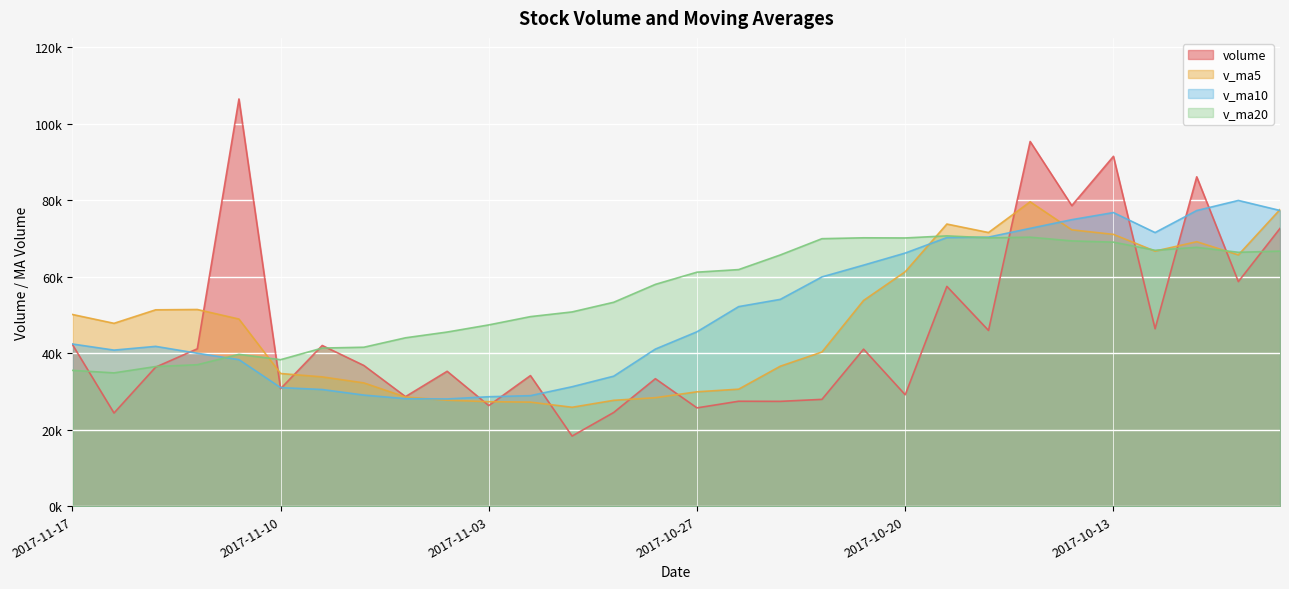

How many distinct data groups are displayed?

4